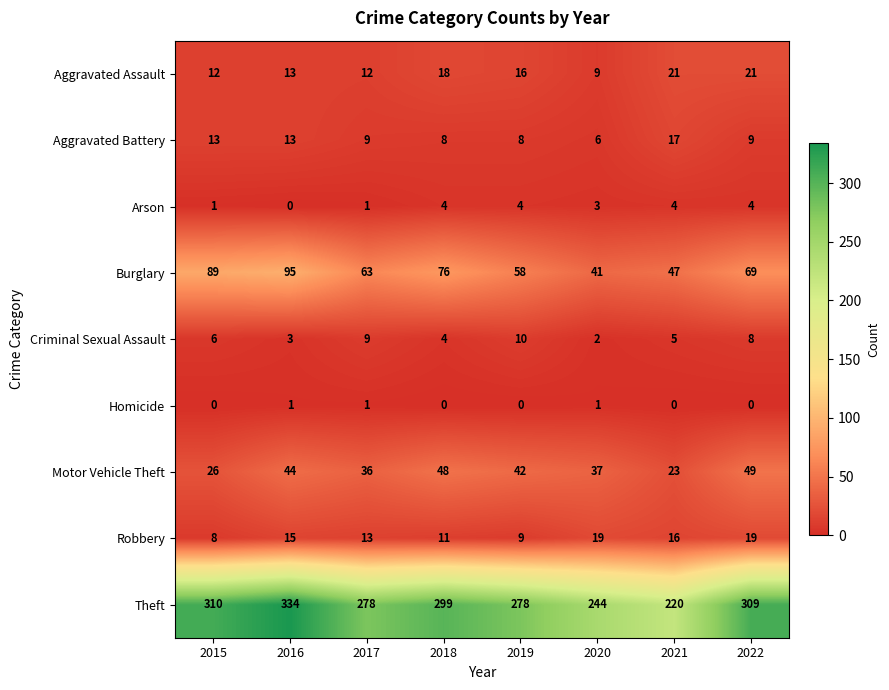

How many series are shown in this chart?

9